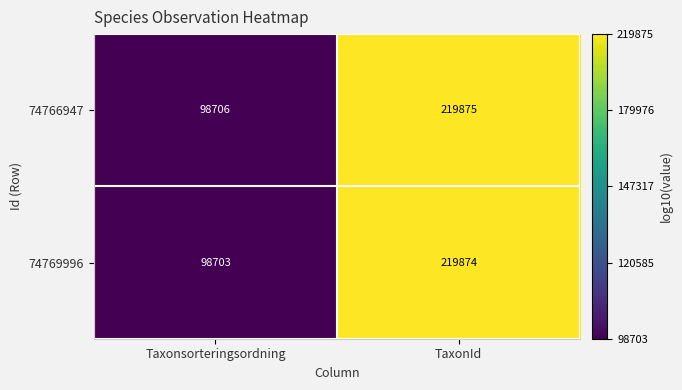

Reading left to right, transcribe all the data shown in this chart.

74766947: Taxonsorteringsordning=98706	TaxonId=219875
74769996: Taxonsorteringsordning=98703	TaxonId=219874